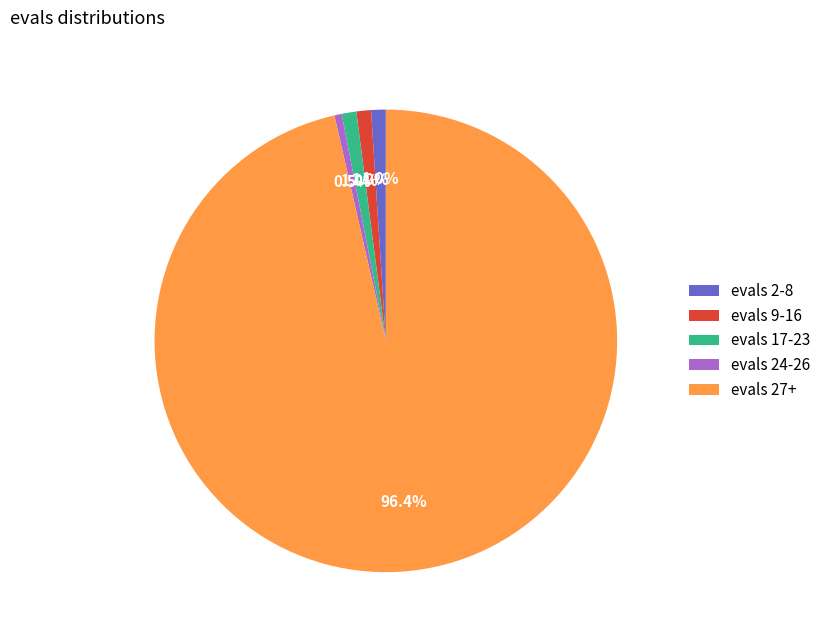

Between evals 27+ and evals 2-8, which is larger?

evals 27+